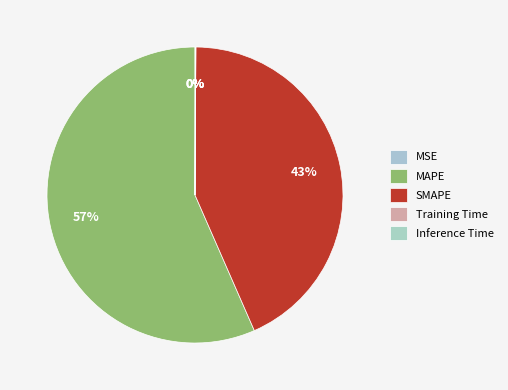

Which category accounts for the majority?

MAPE